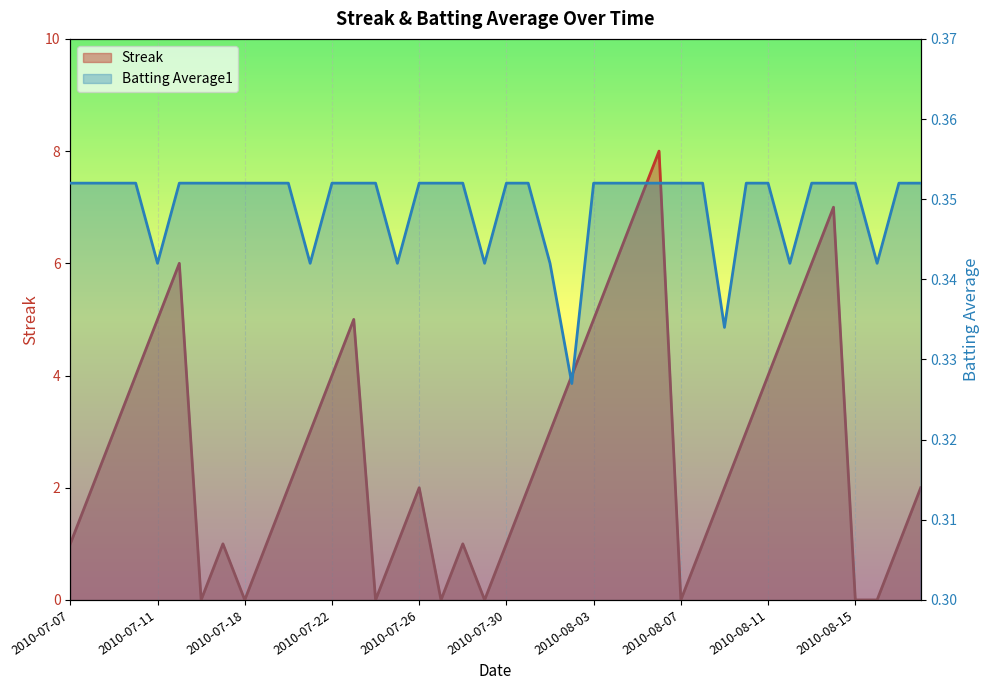

What is the difference between the second highest and second lowest values in the Streak series?

7.0